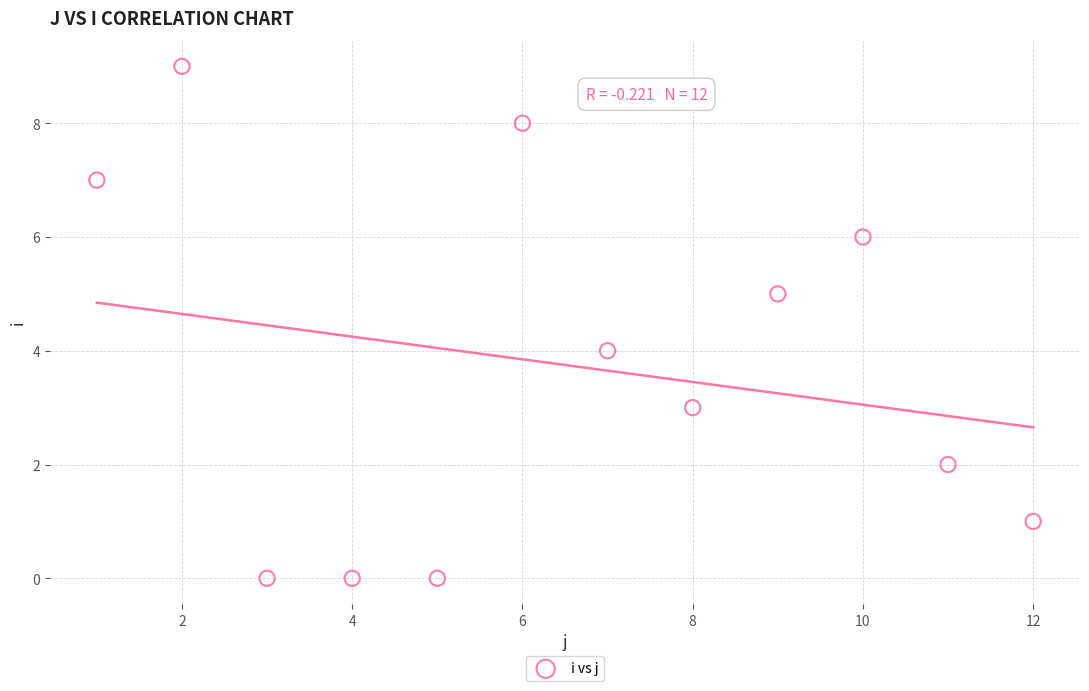

What is the range of Y values (max minus min)?

9